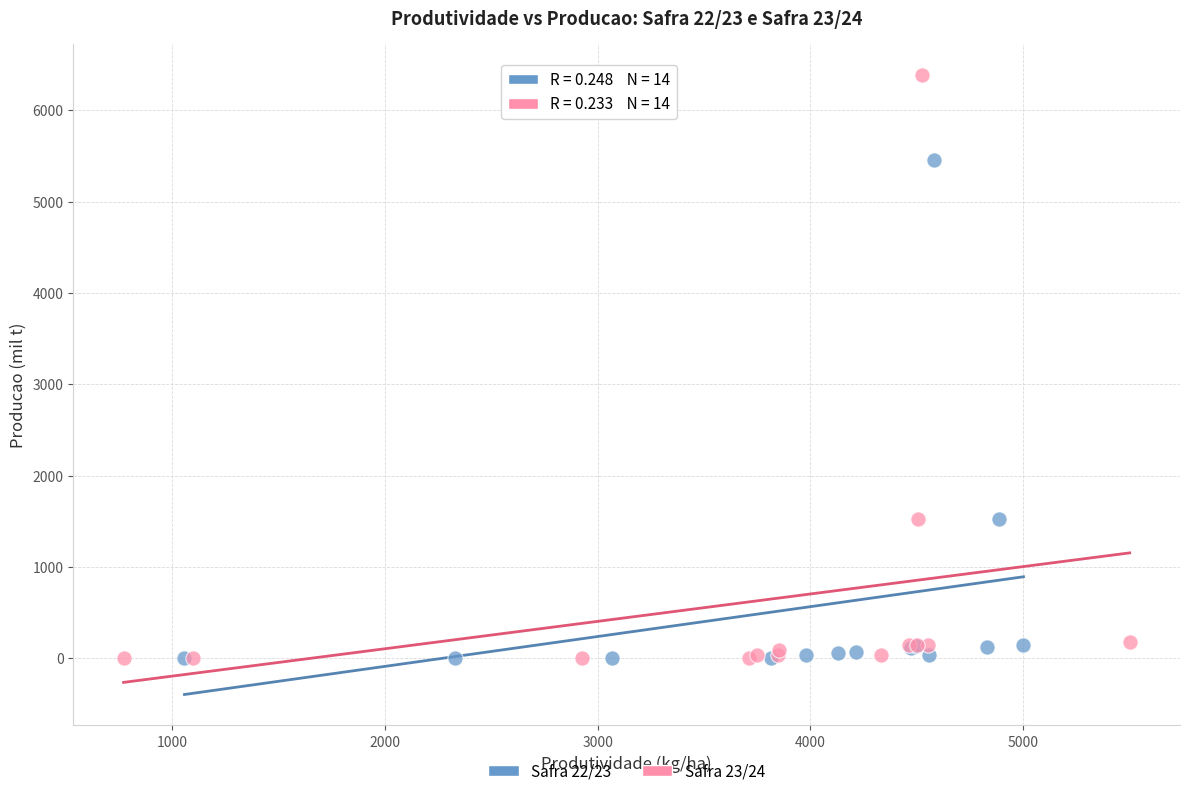

Which series has the widest spread of Y values?

Safra 23/24